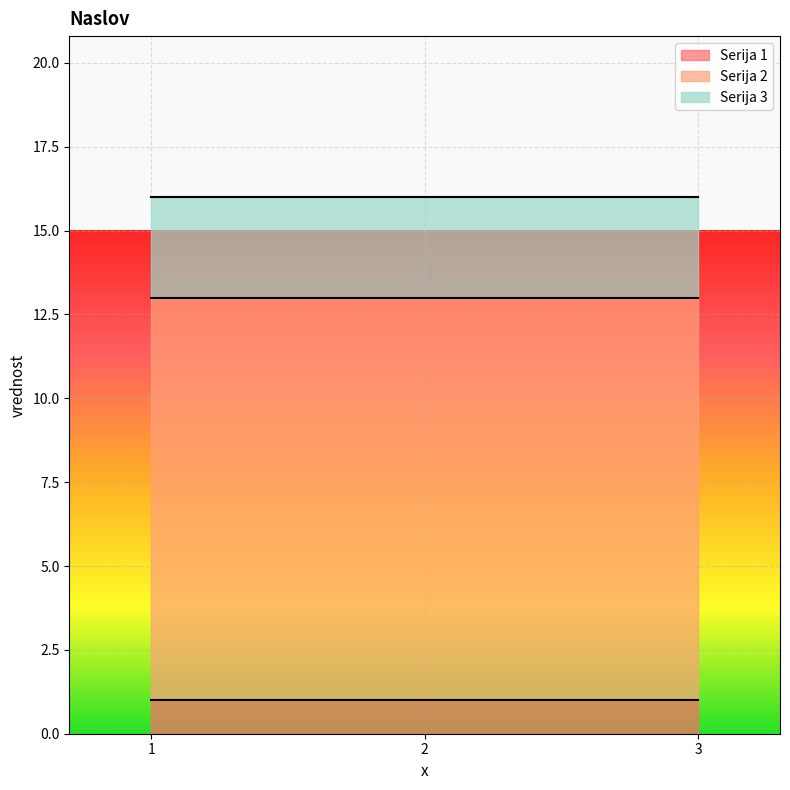

What is the total value across all series at 2?

16